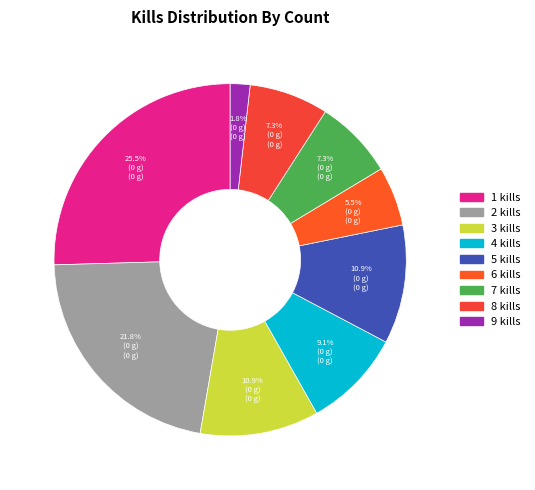

How many segments does this pie chart have?

9